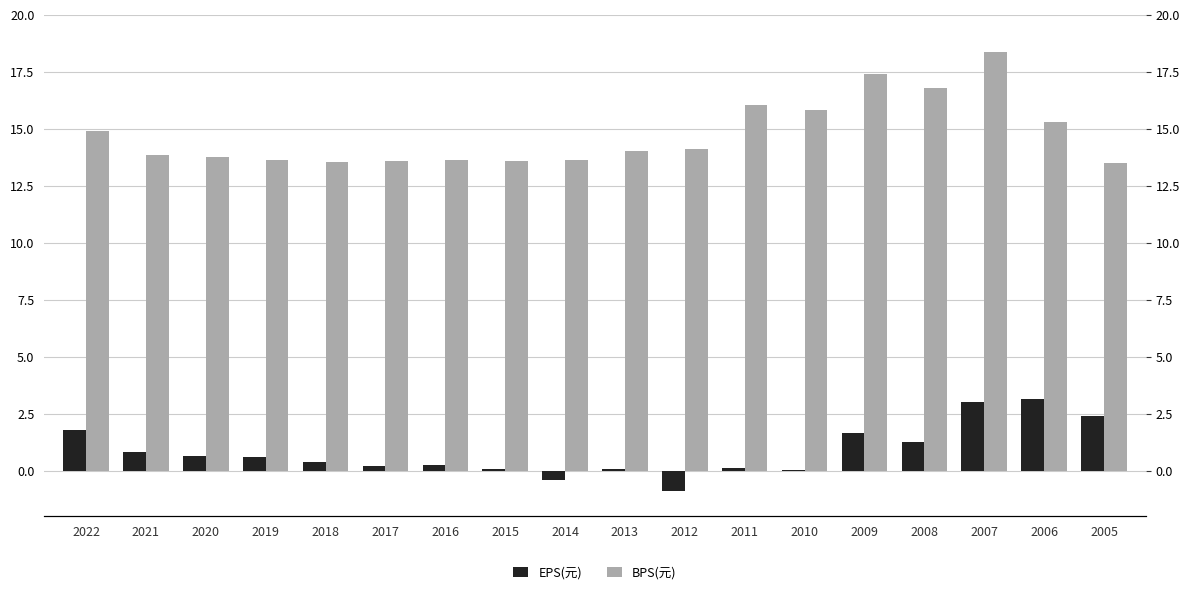

Which series has the largest total across all categories?

BPS(元)